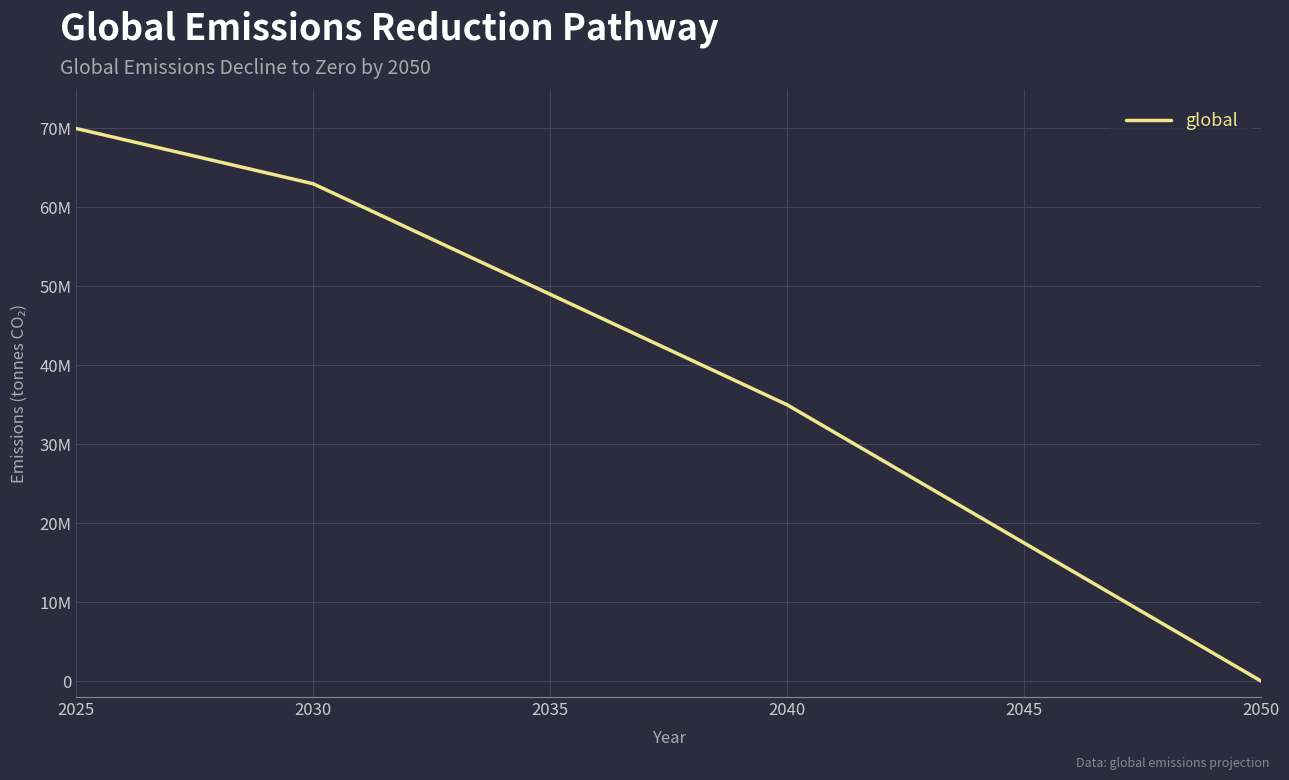

How many data points are less than 43400000?

13